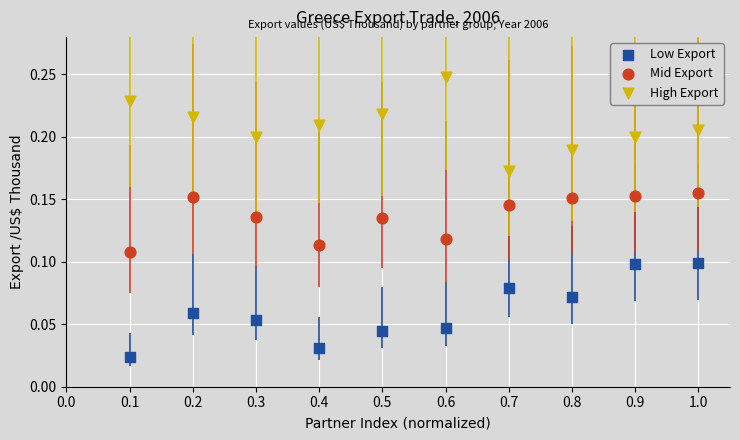

What are all the series names shown in the legend?

Low Export, Mid Export, High Export